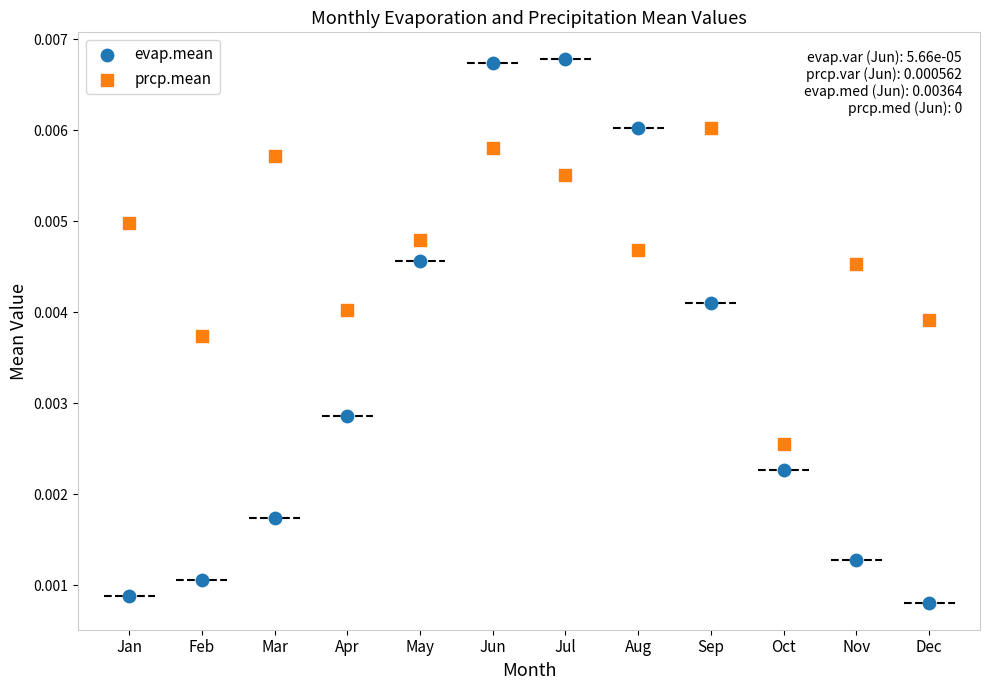

What are all the series names shown in the legend?

evap.mean, prcp.mean